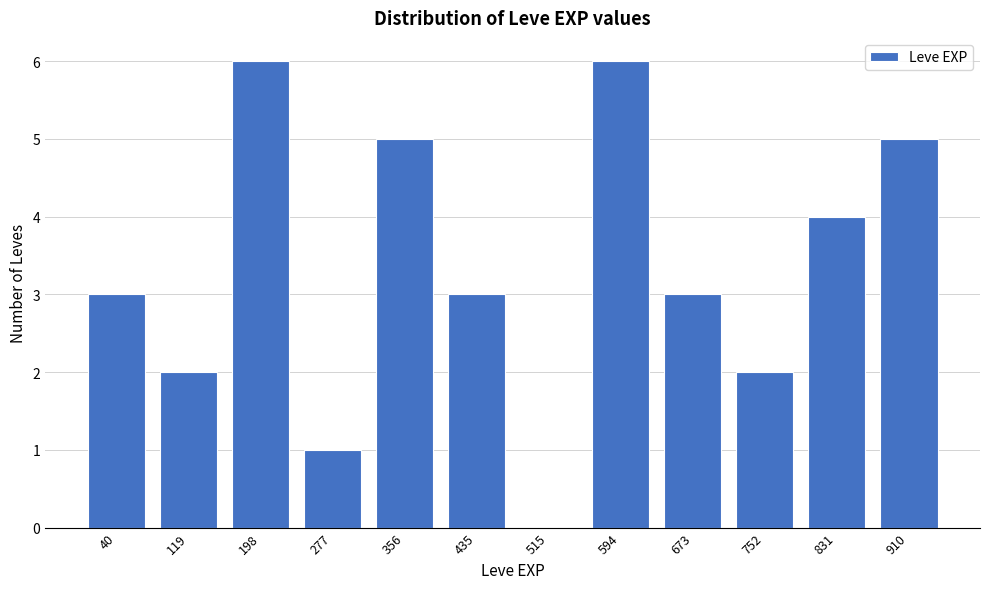

Reading left to right, list all the values displayed in this chart.

40=3	119=2	198=6	277=1	356=5	435=3	515=0	594=6	673=3	752=2	831=4	910=5